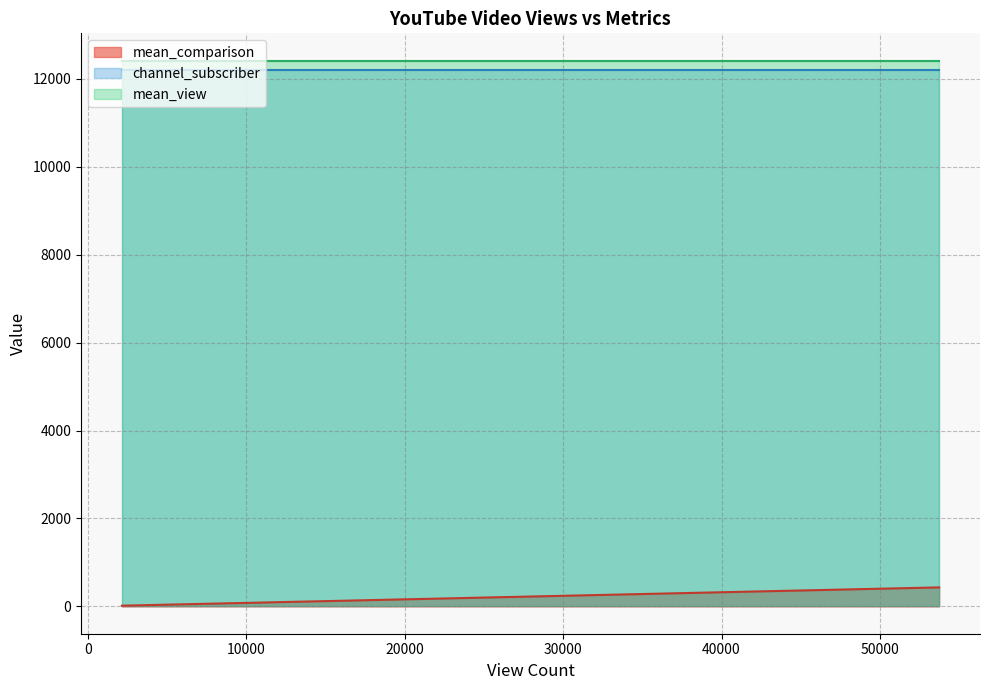

What are all the series names shown in the legend?

mean_comparison, channel_subscriber, mean_view